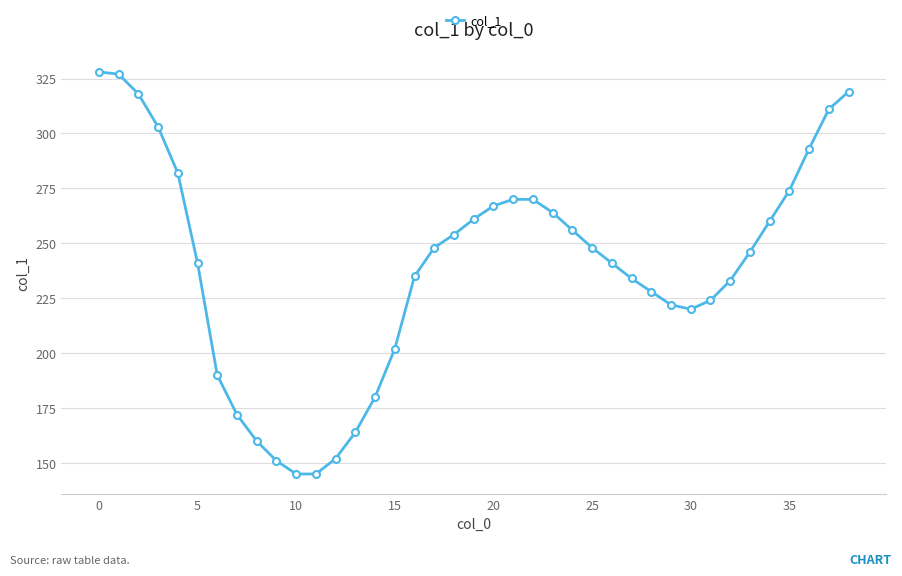

Reading left to right, list all the values displayed in this chart.

328	327	318	303	282	241	190	172	160	151	145	145	152	164	180	202	235	248	254	261	267	270	270	264	256	248	241	234	228	222	220	224	233	246	260	274	293	311	319